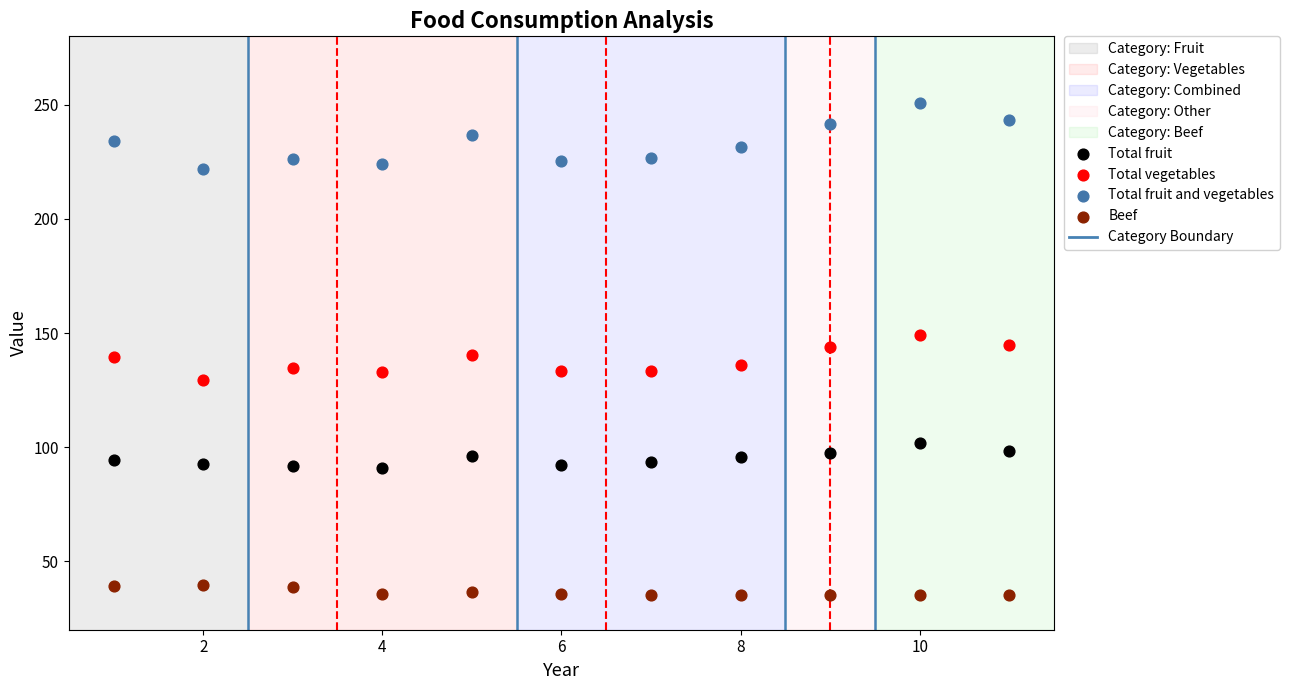

What is the X range (max minus min) for the scatter plot?

10.0